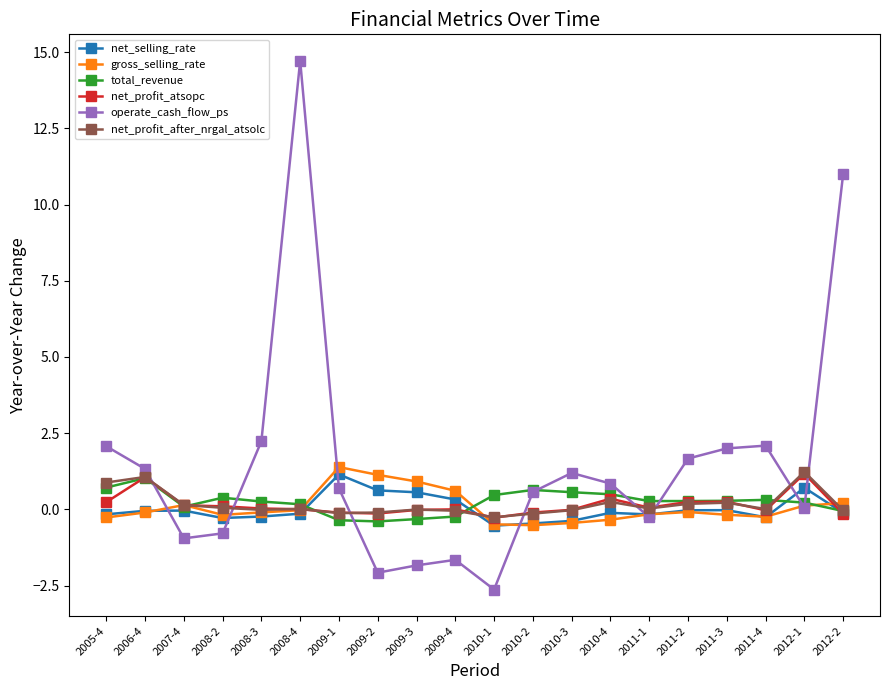

In total_revenue, how many points are higher than both neighbors (excluding endpoints)?

4